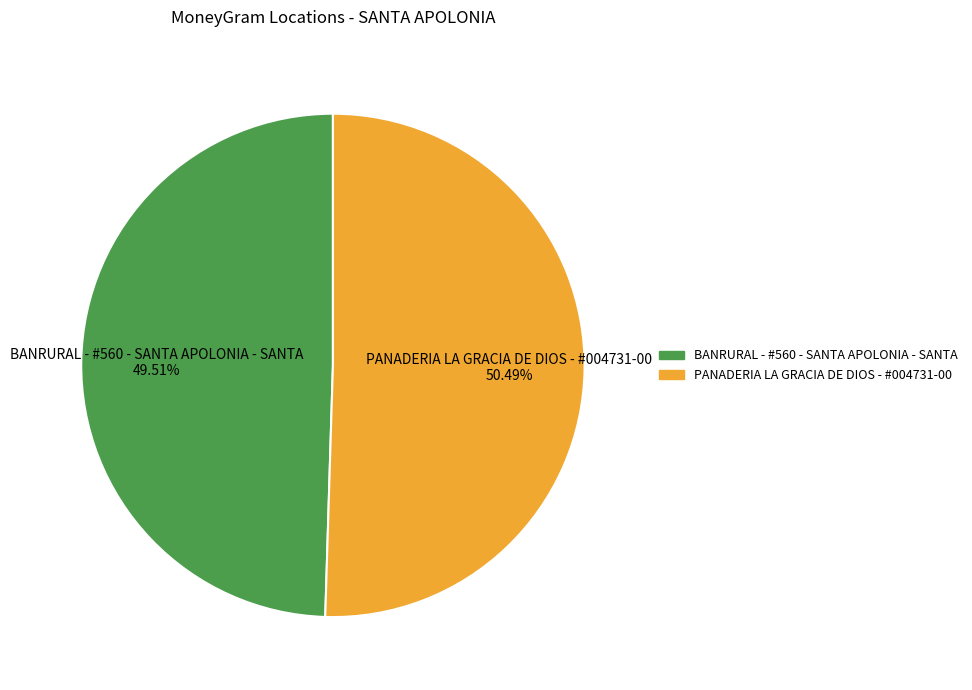

Which category has the smallest portion of the pie?

BANRURAL - #560 - SANTA APOLONIA - SANTA